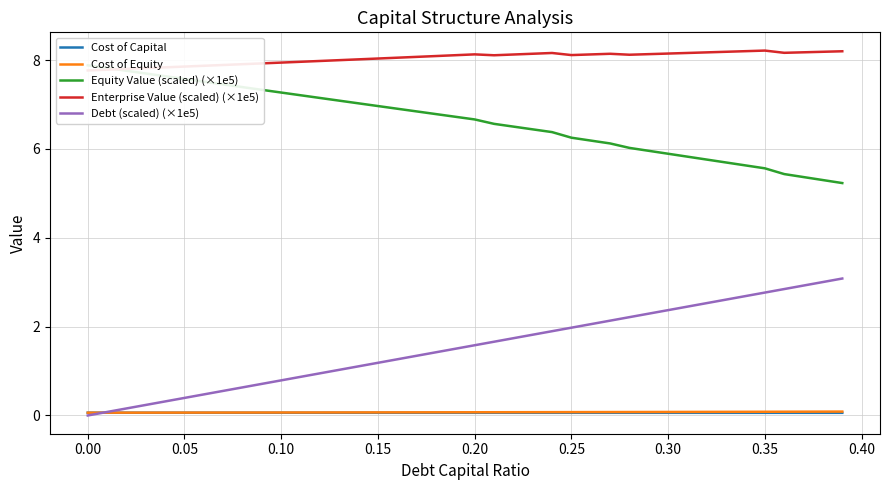

Does the chart have visible grid lines?

Yes